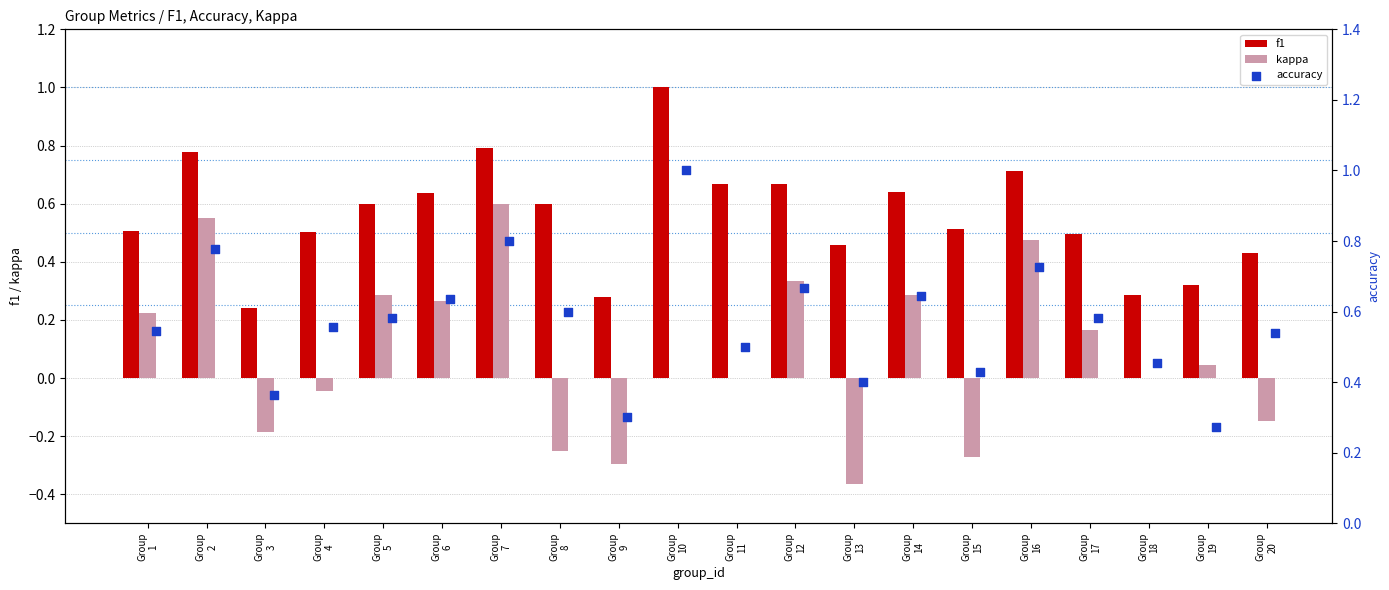

What is the maximum value for f1?

1.0